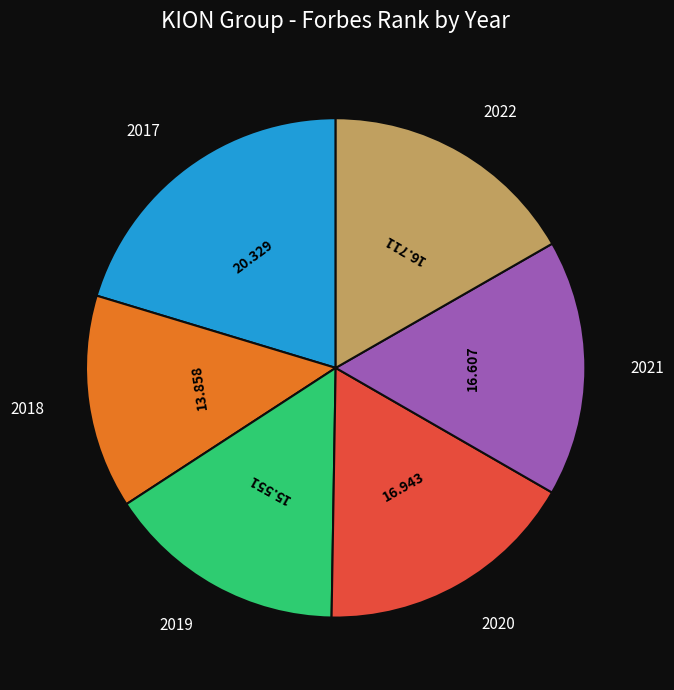

Is there any slice that represents more than half of the pie?

No